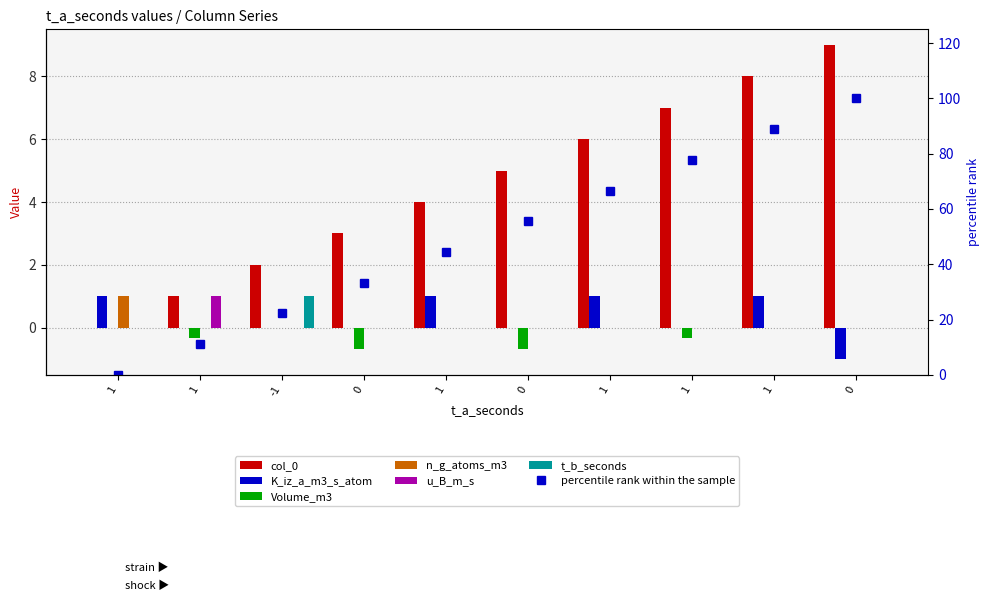

What is the difference between the highest and lowest values at 1?

1.0